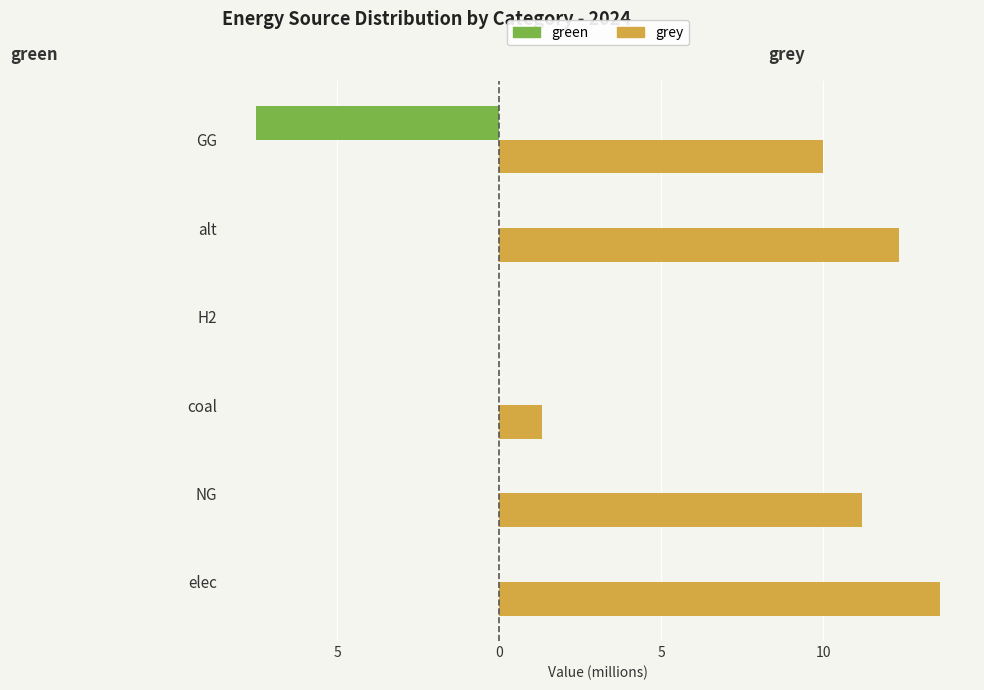

What are all the series names shown in the legend?

green, grey